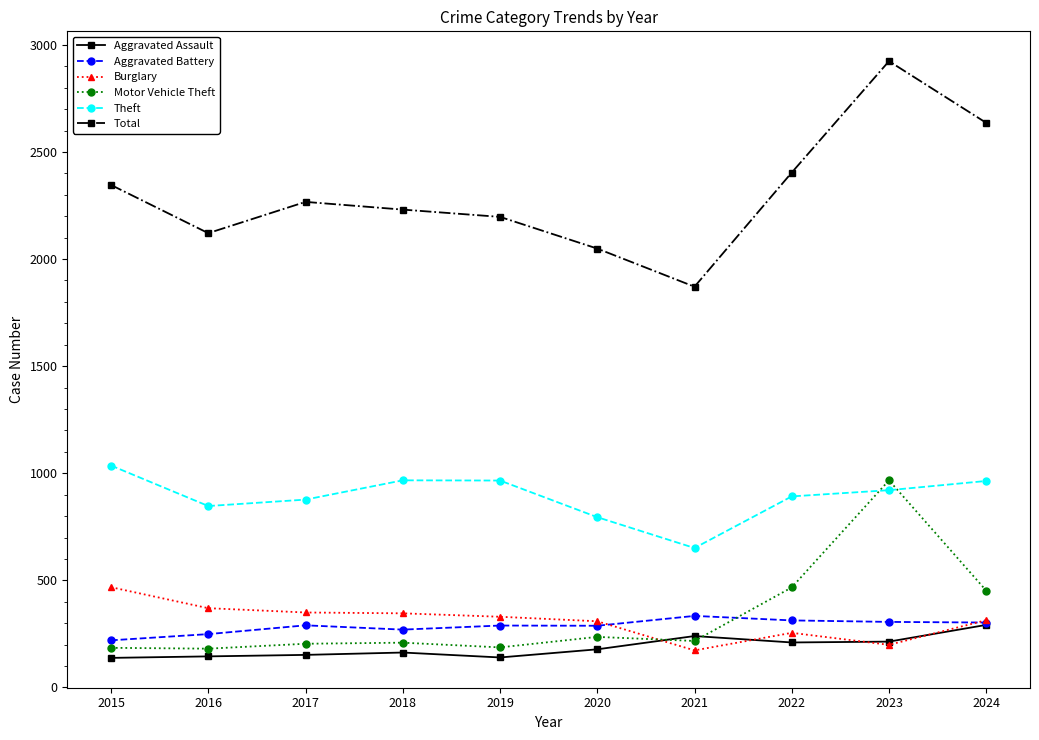

Between 2019 and 2024, which series saw the biggest shift?

Total